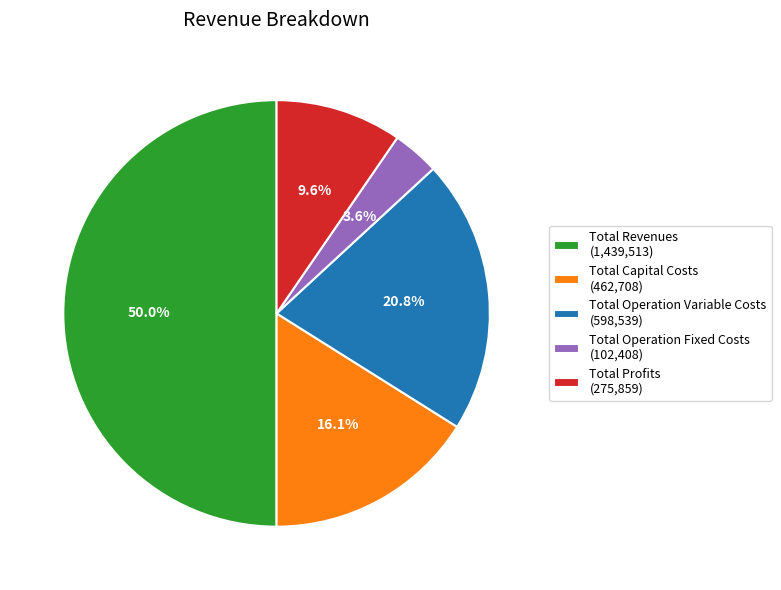

What portion of the pie excludes Total Operation Variable Costs?

79.2%